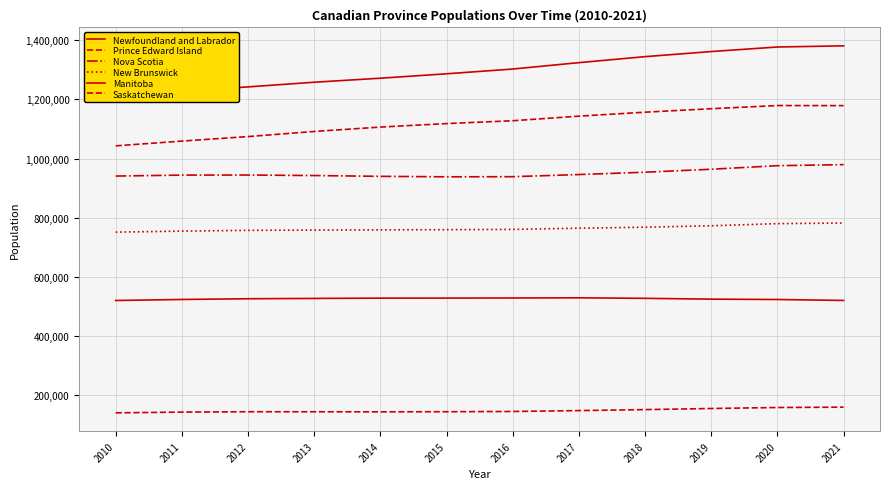

Which series has the widest spread of values?

Manitoba